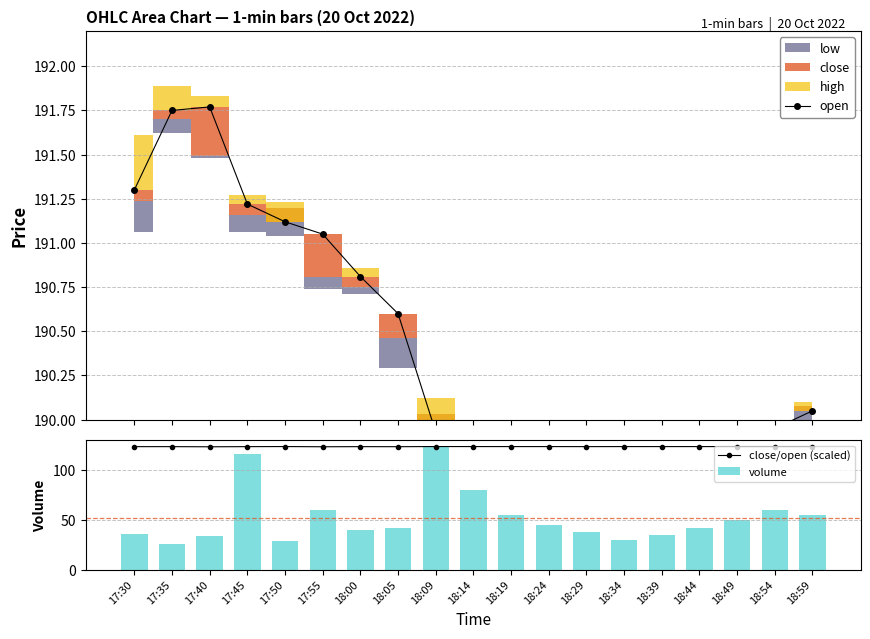

What is the difference between the maximum and minimum values in the volume series?

98